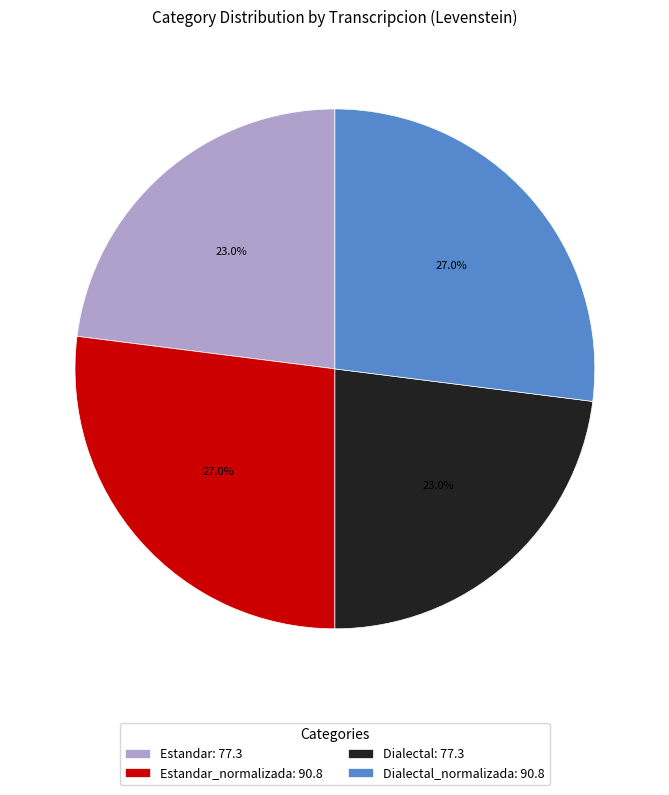

What percentage do Estandar_normalizada: 90.8 and Dialectal: 77.3 together represent?

50.0%